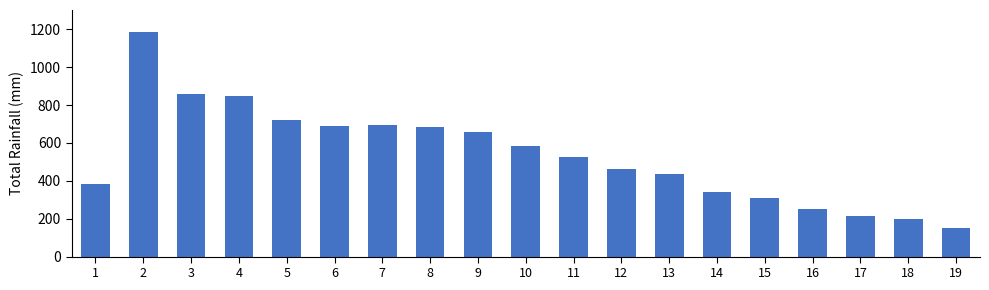

What is the sum of the values at 14 and 15?

652